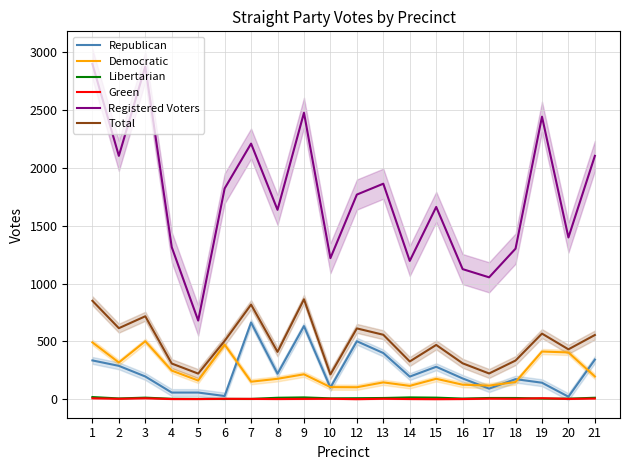

What is the spread (max minus min) of values at 19?

2439